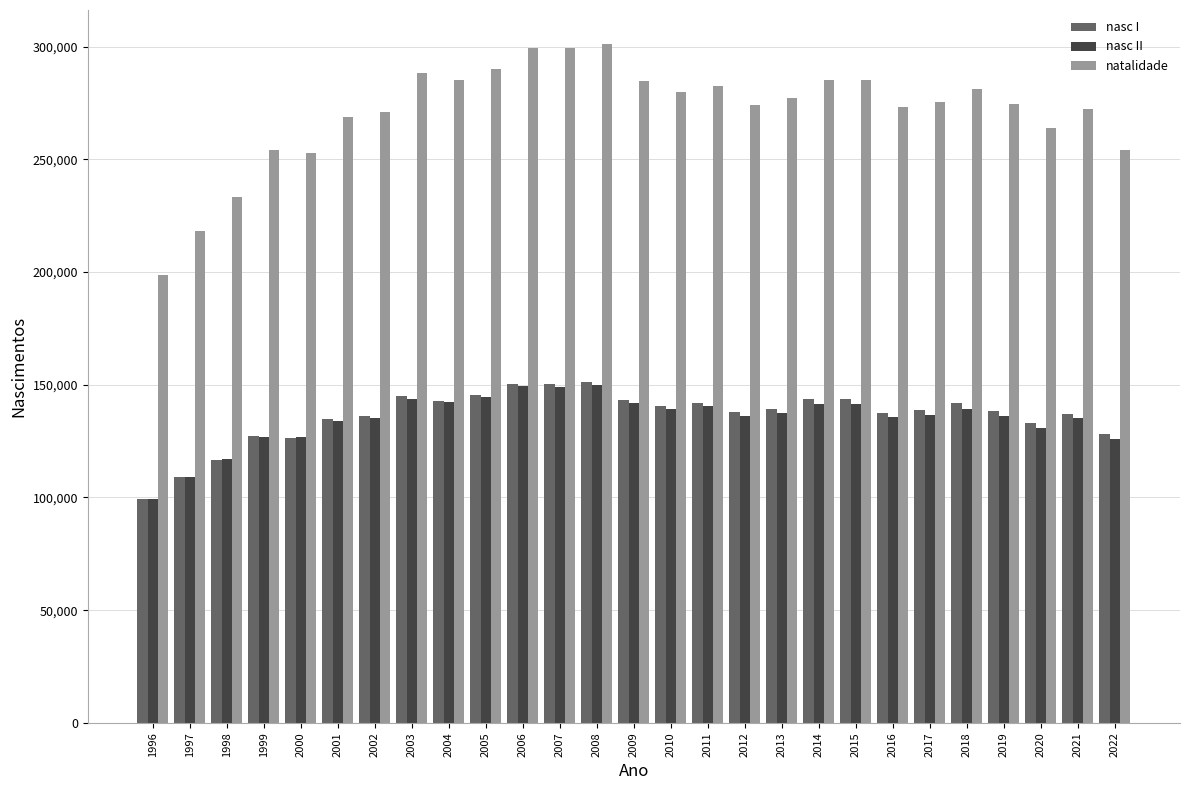

What is the difference between the highest and lowest values at 2009?

143140